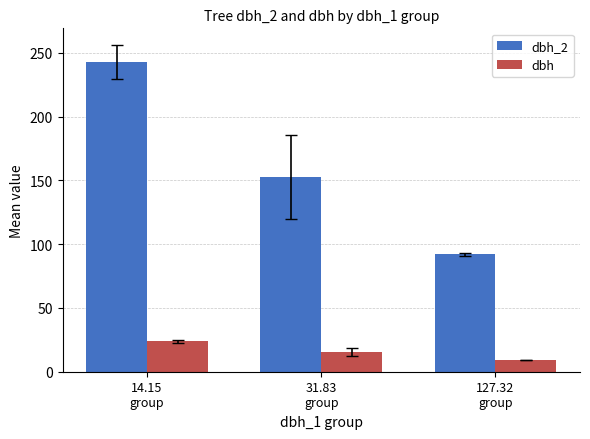

What is the minimum value for dbh_2?

92.0